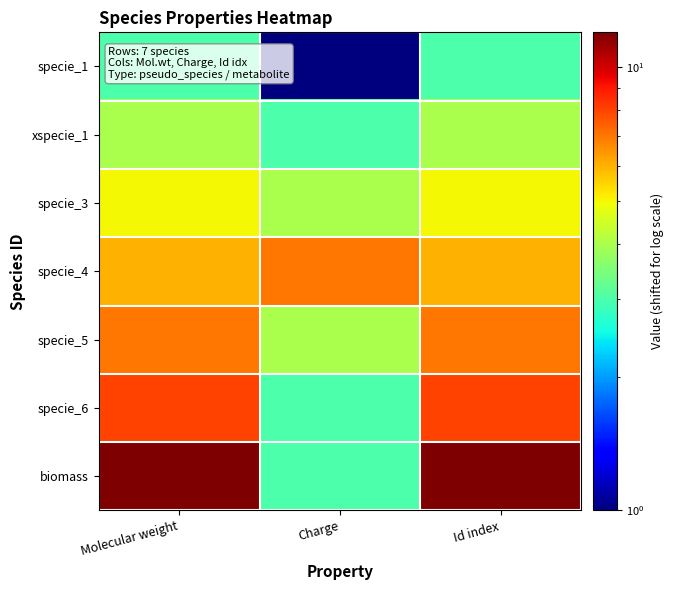

Reading right to left, list all the values displayed in this chart.

specie_1: Id index=3	Charge=1	Molecular weight=3
xspecie_1: Id index=4	Charge=3	Molecular weight=4
specie_3: Id index=5	Charge=4	Molecular weight=5
specie_4: Id index=6	Charge=7	Molecular weight=6
specie_5: Id index=7	Charge=4	Molecular weight=7
specie_6: Id index=8	Charge=3	Molecular weight=8
biomass: Id index=12	Charge=3	Molecular weight=12